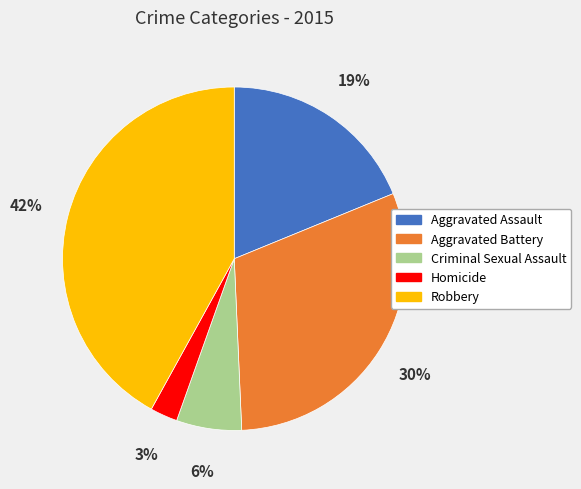

What is the largest slice in the pie chart?

Robbery